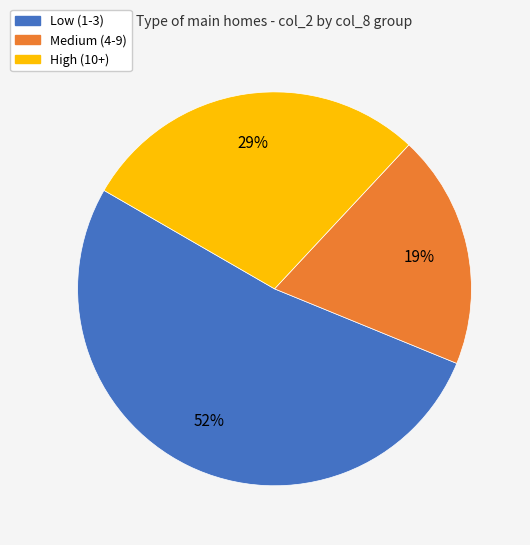

To the nearest percent, what is the average slice percentage?

33%